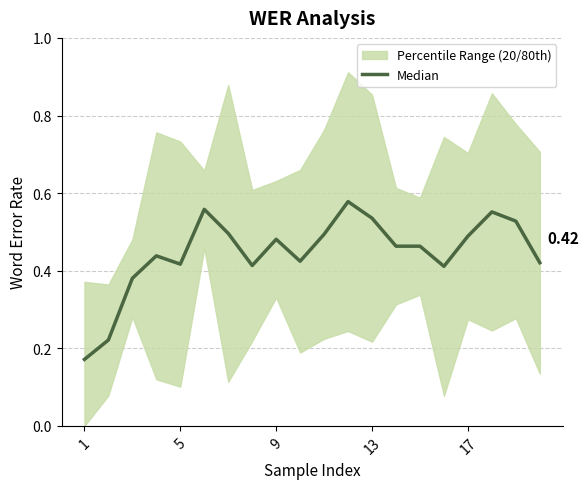

Count the number of categories in the chart.

20